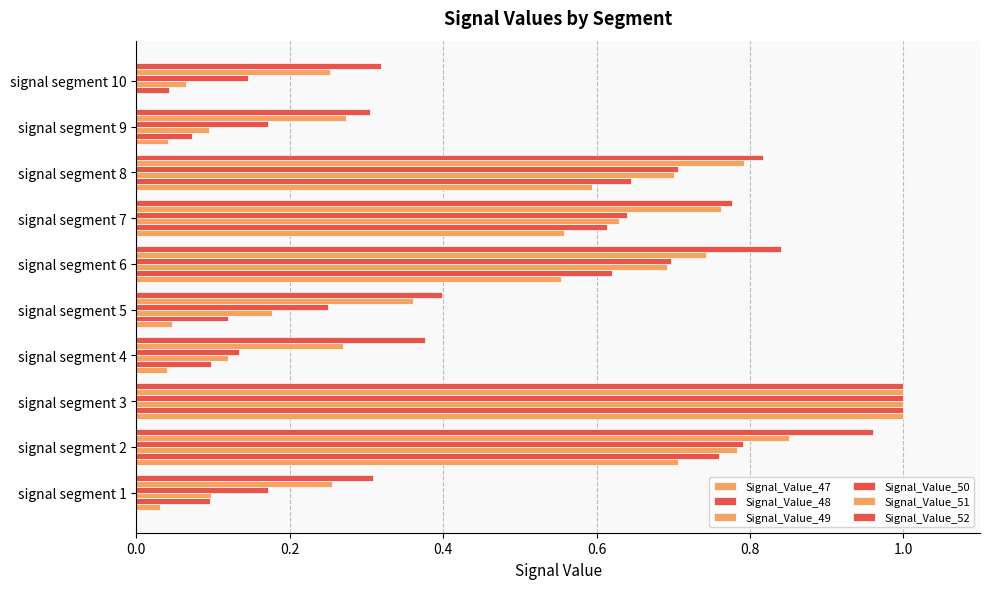

How many distinct data groups are displayed?

6